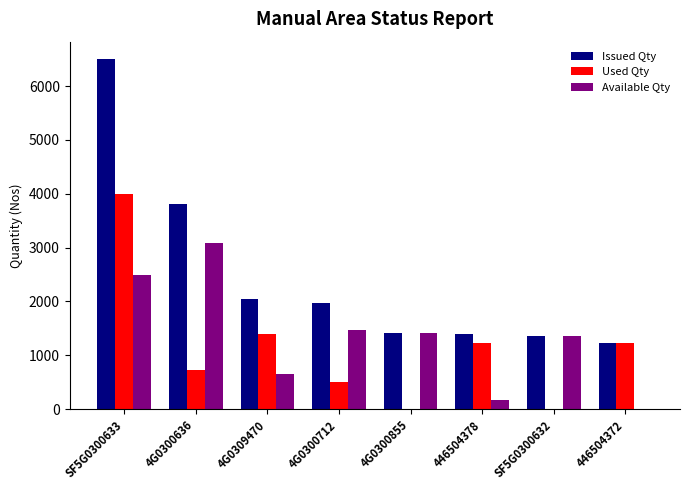

What is the sum of all Available Qty values?

10650